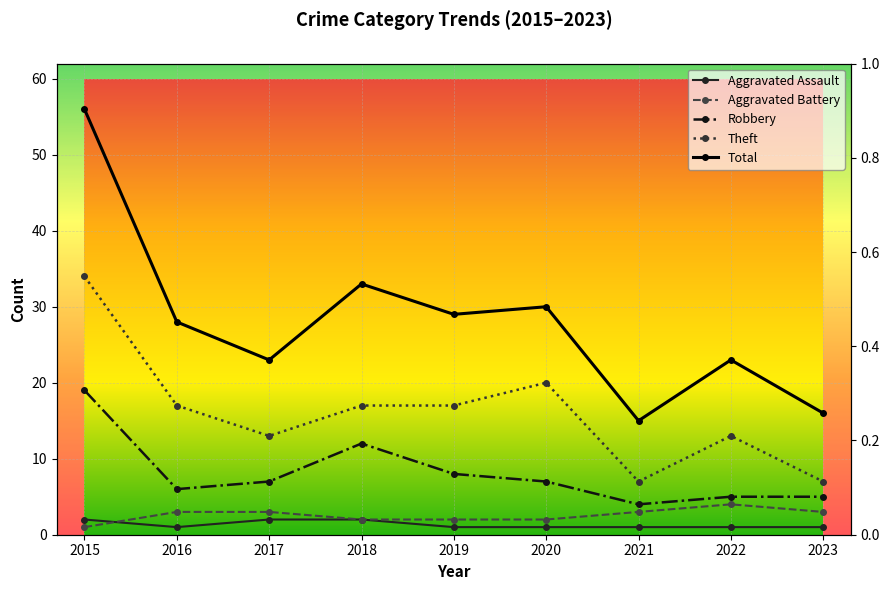

What is the value of the Robbery point at the 5th from the left?

8